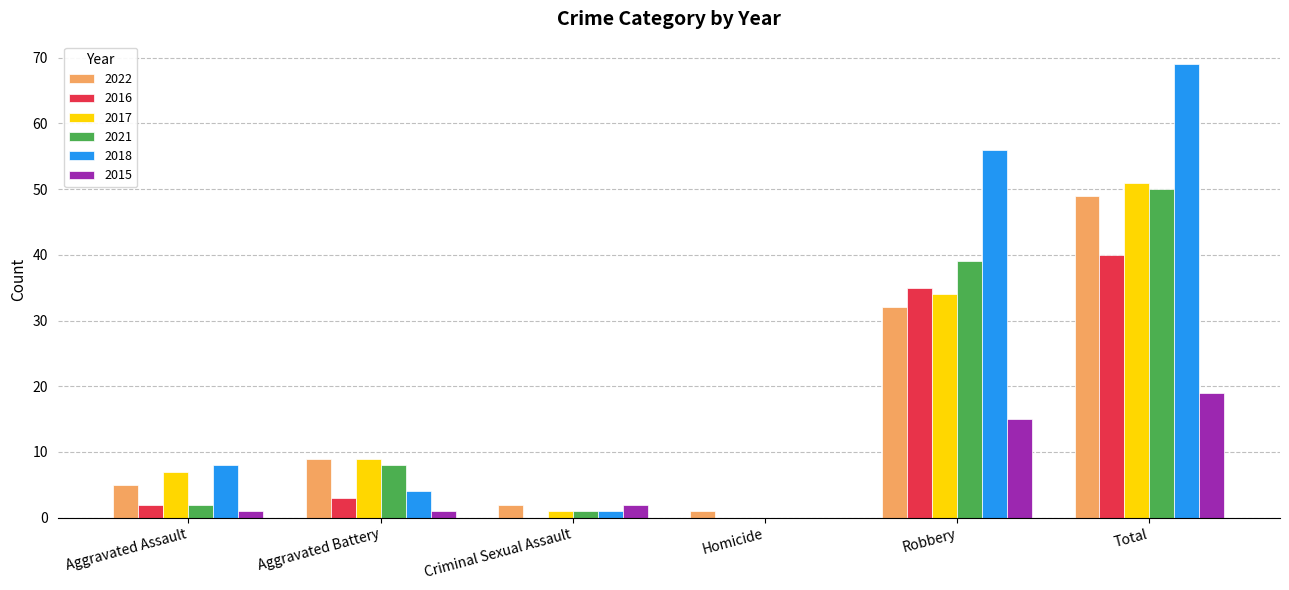

Are the bars grouped side by side (vs. stacked)?

Yes